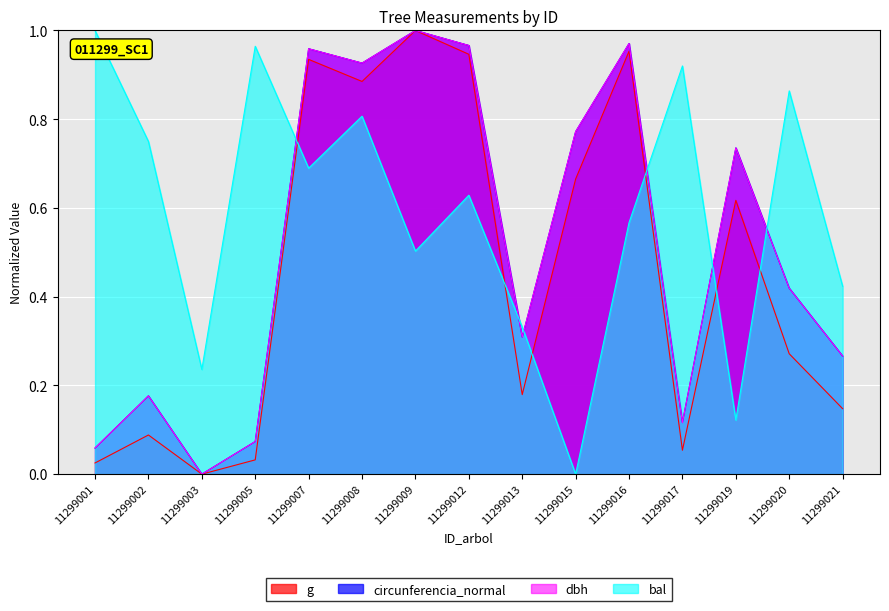

Reading left to right, what are all the values shown in this chart?

dbh: 11299001=0.1	11299002=0.2	11299003=0.0	11299005=0.1	11299007=1.0	11299008=0.9	11299009=1.0	11299012=1.0	11299013=0.3	11299015=0.8	11299016=1.0	11299017=0.1	11299019=0.7	11299020=0.4	11299021=0.3
g: 11299001=0.0	11299002=0.1	11299003=0.0	11299005=0.0	11299007=0.9	11299008=0.9	11299009=1.0	11299012=0.9	11299013=0.2	11299015=0.7	11299016=1.0	11299017=0.1	11299019=0.6	11299020=0.3	11299021=0.1
bal: 11299001=1.0	11299002=0.7	11299003=0.2	11299005=1.0	11299007=0.7	11299008=0.8	11299009=0.5	11299012=0.6	11299013=0.3	11299015=0.0	11299016=0.6	11299017=0.9	11299019=0.1	11299020=0.9	11299021=0.4
circunferencia_normal: 11299001=0.1	11299002=0.2	11299003=0.0	11299005=0.1	11299007=1.0	11299008=0.9	11299009=1.0	11299012=1.0	11299013=0.3	11299015=0.8	11299016=1.0	11299017=0.1	11299019=0.7	11299020=0.4	11299021=0.3